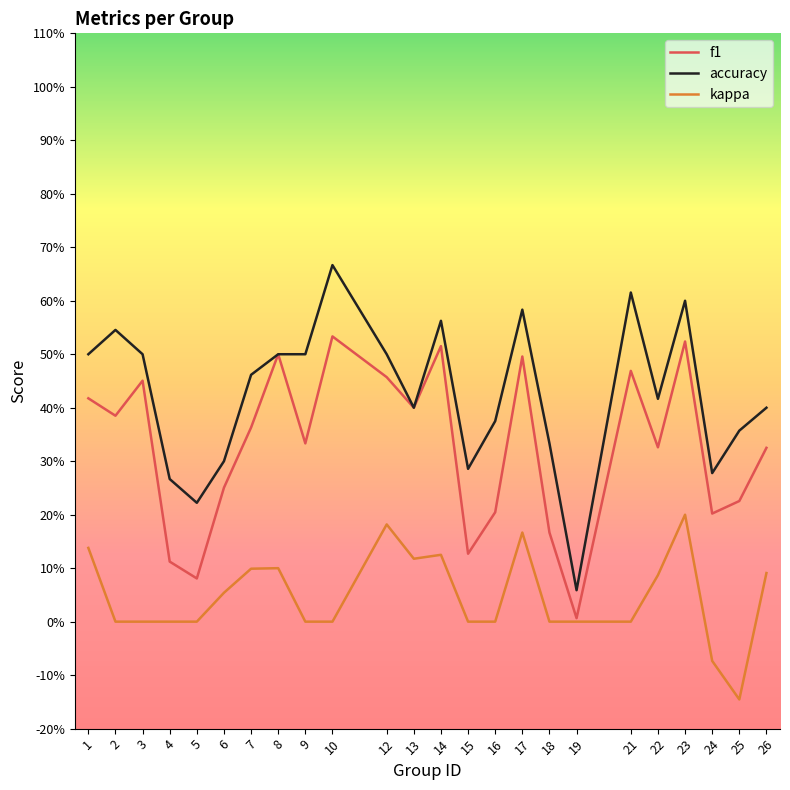

Reading left to right, what are all the values shown in this chart?

f1: 1=0.4	2=0.4	3=0.5	4=0.1	5=0.1	6=0.3	7=0.4	8=0.5	9=0.3	10=0.5	12=0.5	13=0.4	14=0.5	15=0.1	16=0.2	17=0.5	18=0.2	19=0.0	21=0.5	22=0.3	23=0.5	24=0.2	25=0.2	26=0.3
accuracy: 1=0.5	2=0.5	3=0.5	4=0.3	5=0.2	6=0.3	7=0.5	8=0.5	9=0.5	10=0.7	12=0.5	13=0.4	14=0.6	15=0.3	16=0.4	17=0.6	18=0.3	19=0.1	21=0.6	22=0.4	23=0.6	24=0.3	25=0.4	26=0.4
kappa: 1=0.1	2=0.0	3=0.0	4=0.0	5=0.0	6=0.1	7=0.1	8=0.1	9=0.0	10=0.0	12=0.2	13=0.1	14=0.1	15=0.0	16=0.0	17=0.2	18=0.0	19=0.0	21=0.0	22=0.1	23=0.2	24=-0.1	25=-0.1	26=0.1